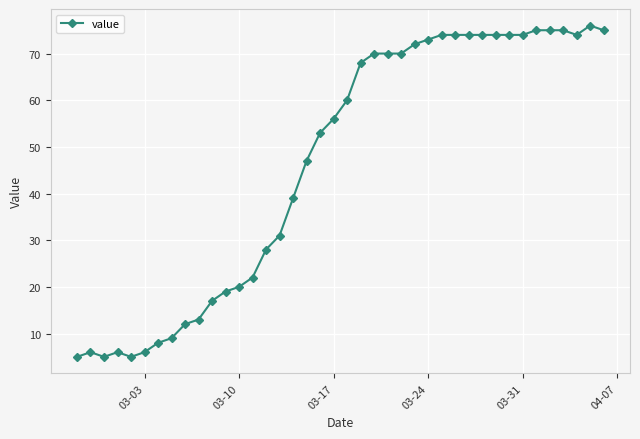

What is the minimum value shown in the chart?

5